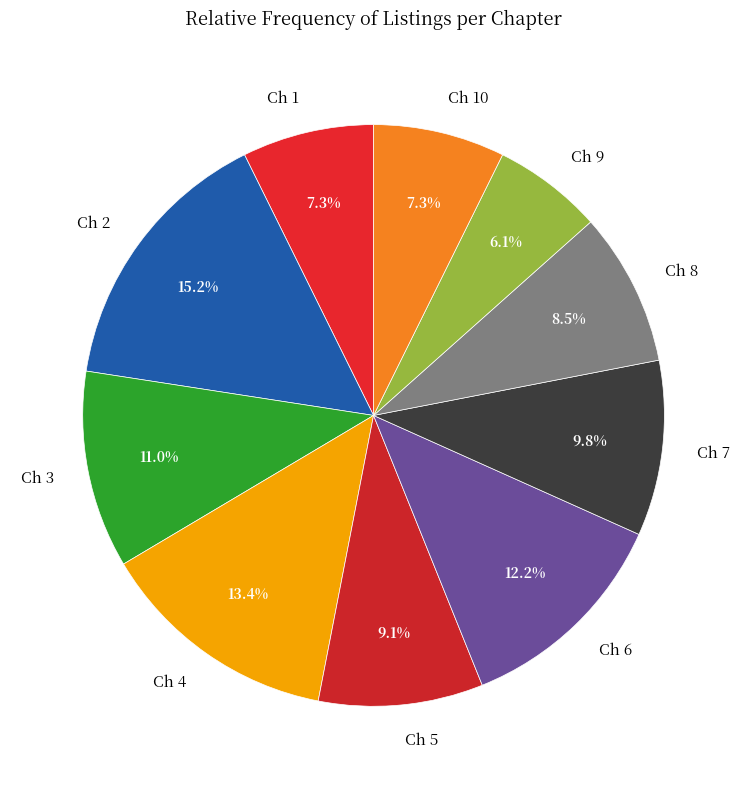

Is Ch 5 the majority of the pie?

No